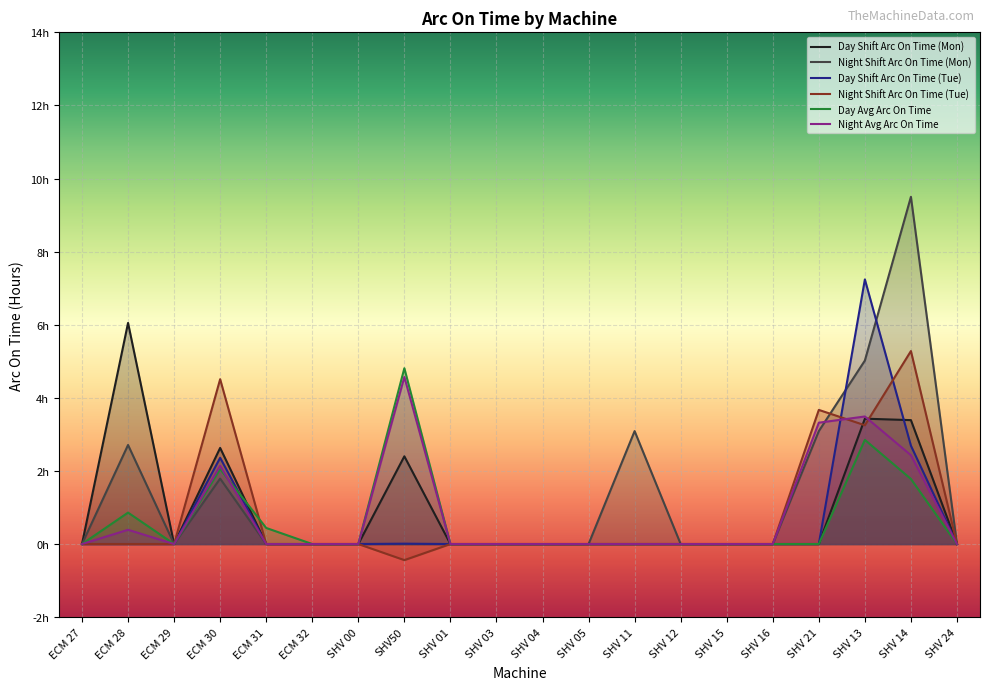

What is the difference between the maximum and minimum values in the Night Shift Arc On Time (Tue) series?

5.7